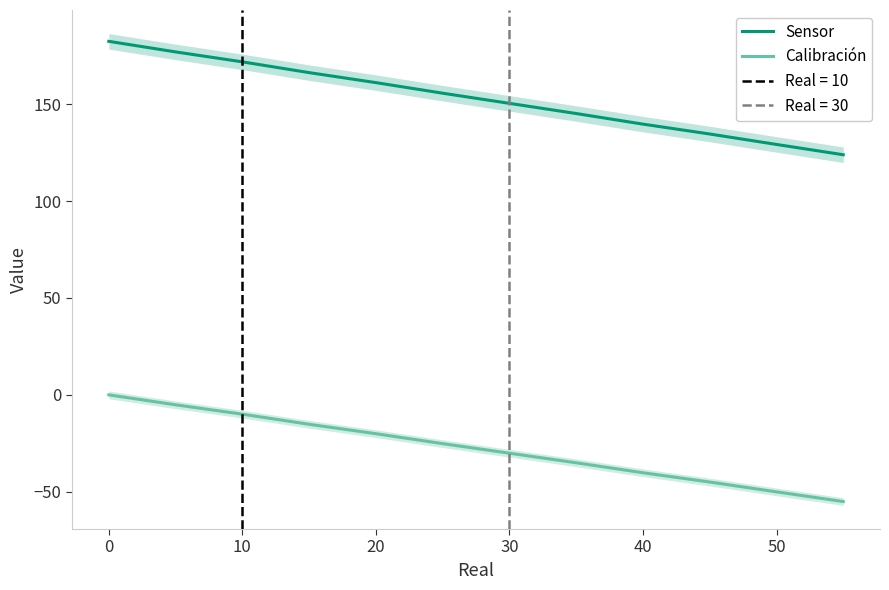

True or false: Calibración has a value of -10.0 at 10.

True